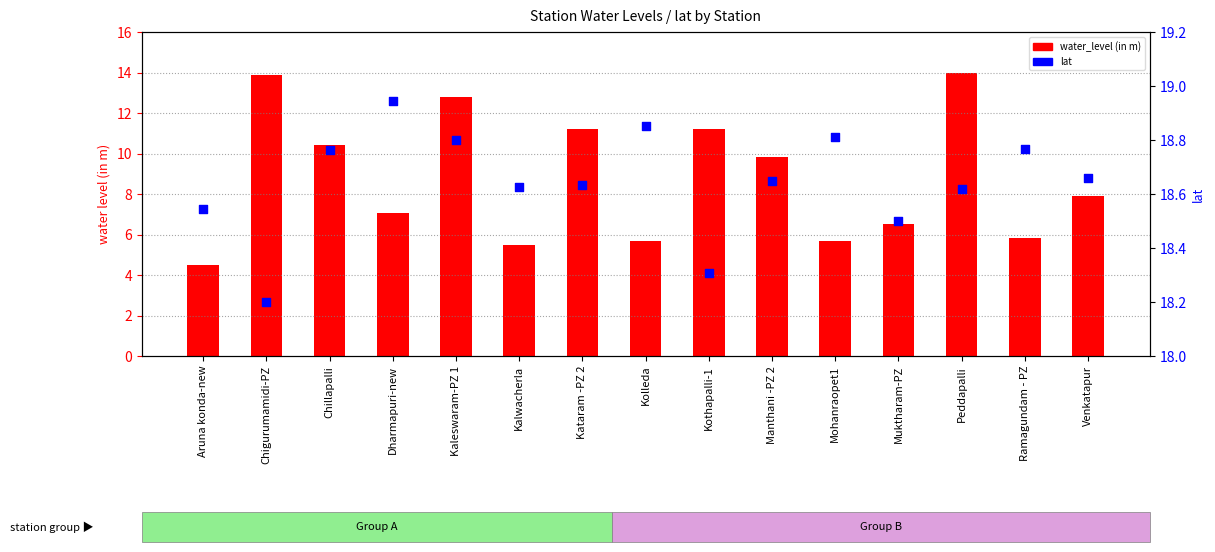

At which category is the sum across all series the highest?

Peddapalli